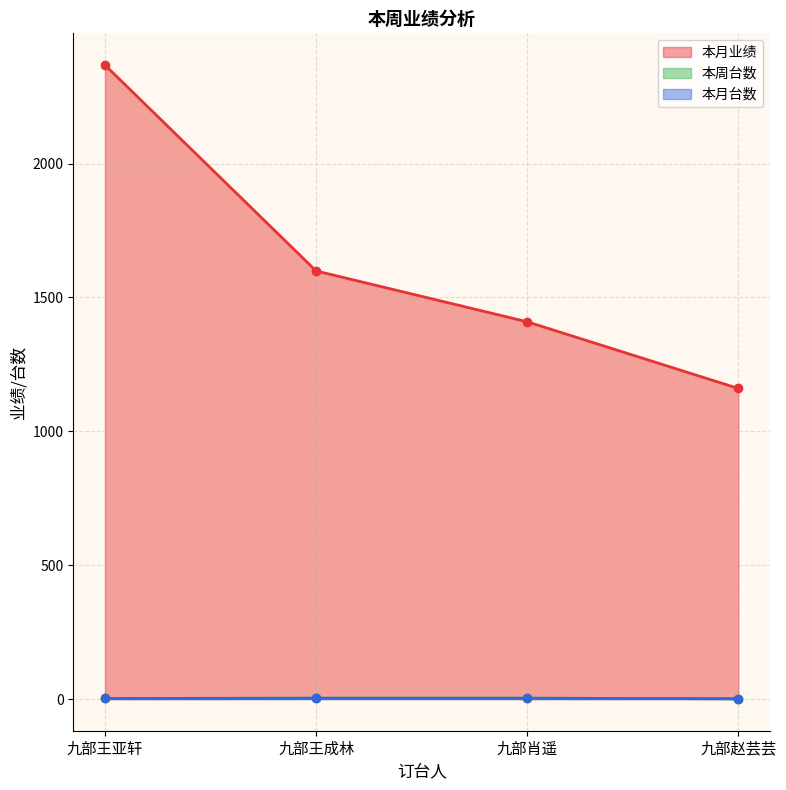

At which category is the sum across all series the highest?

九部王亚轩